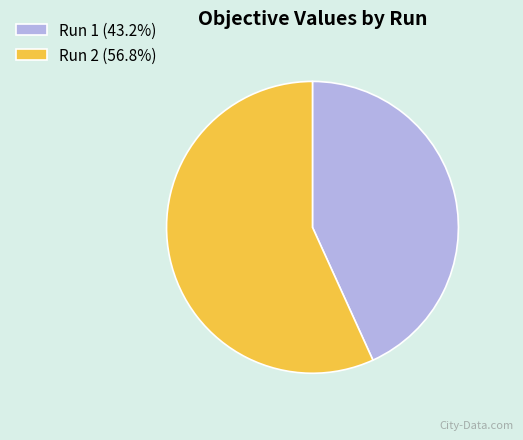

Which category has the biggest portion of the pie?

Run 2